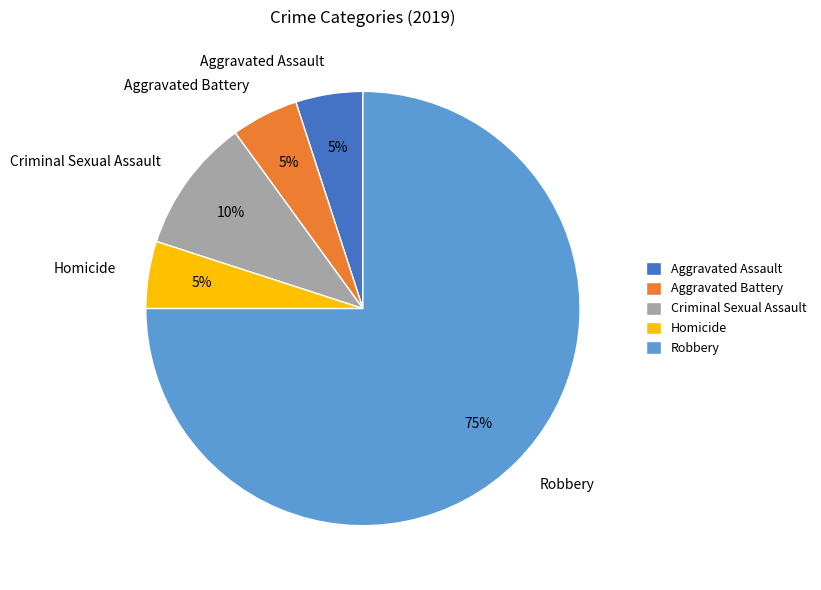

Count the number of slices in the pie.

5